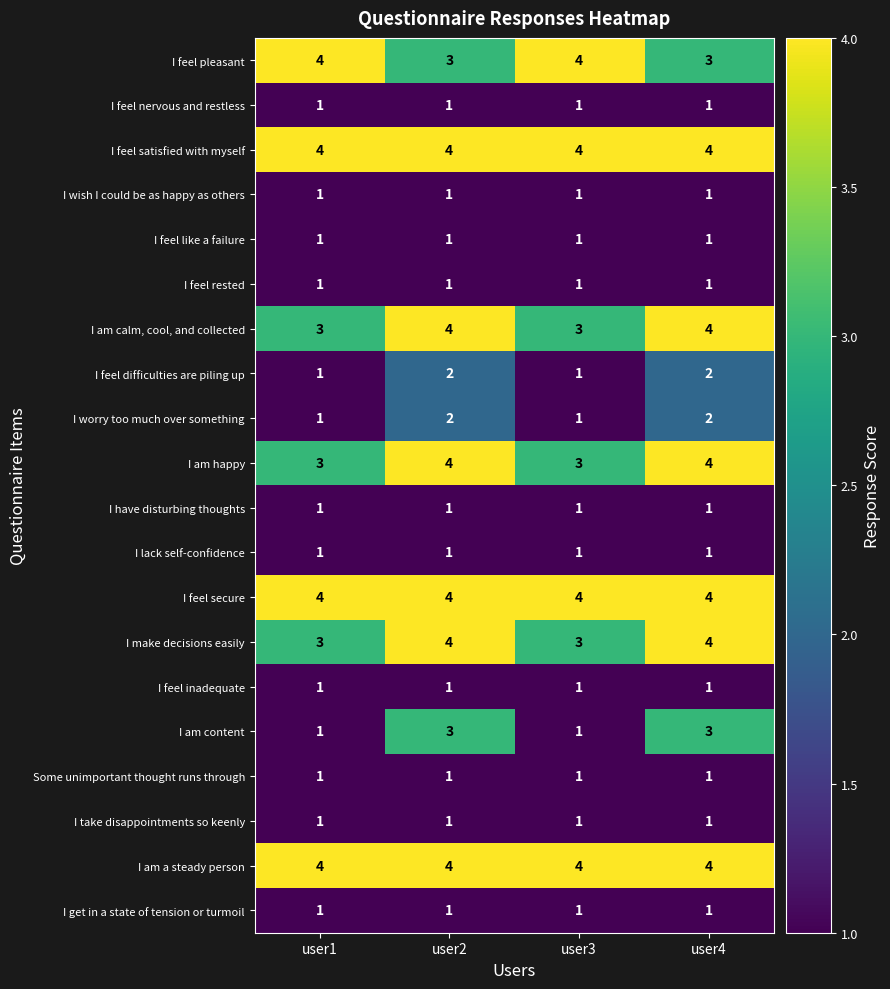

Is it true that I feel satisfied with myself equals 4 at user1?

True